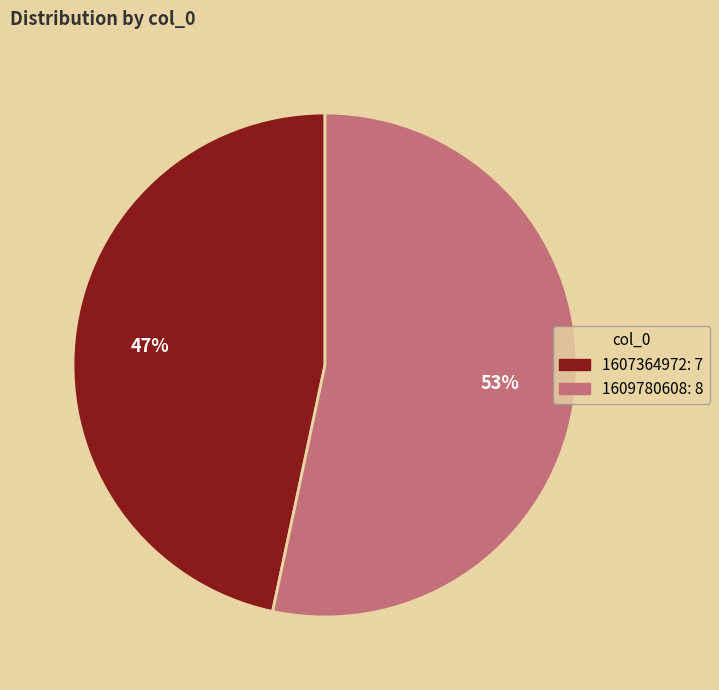

To the nearest percent, what is the average slice percentage?

50%